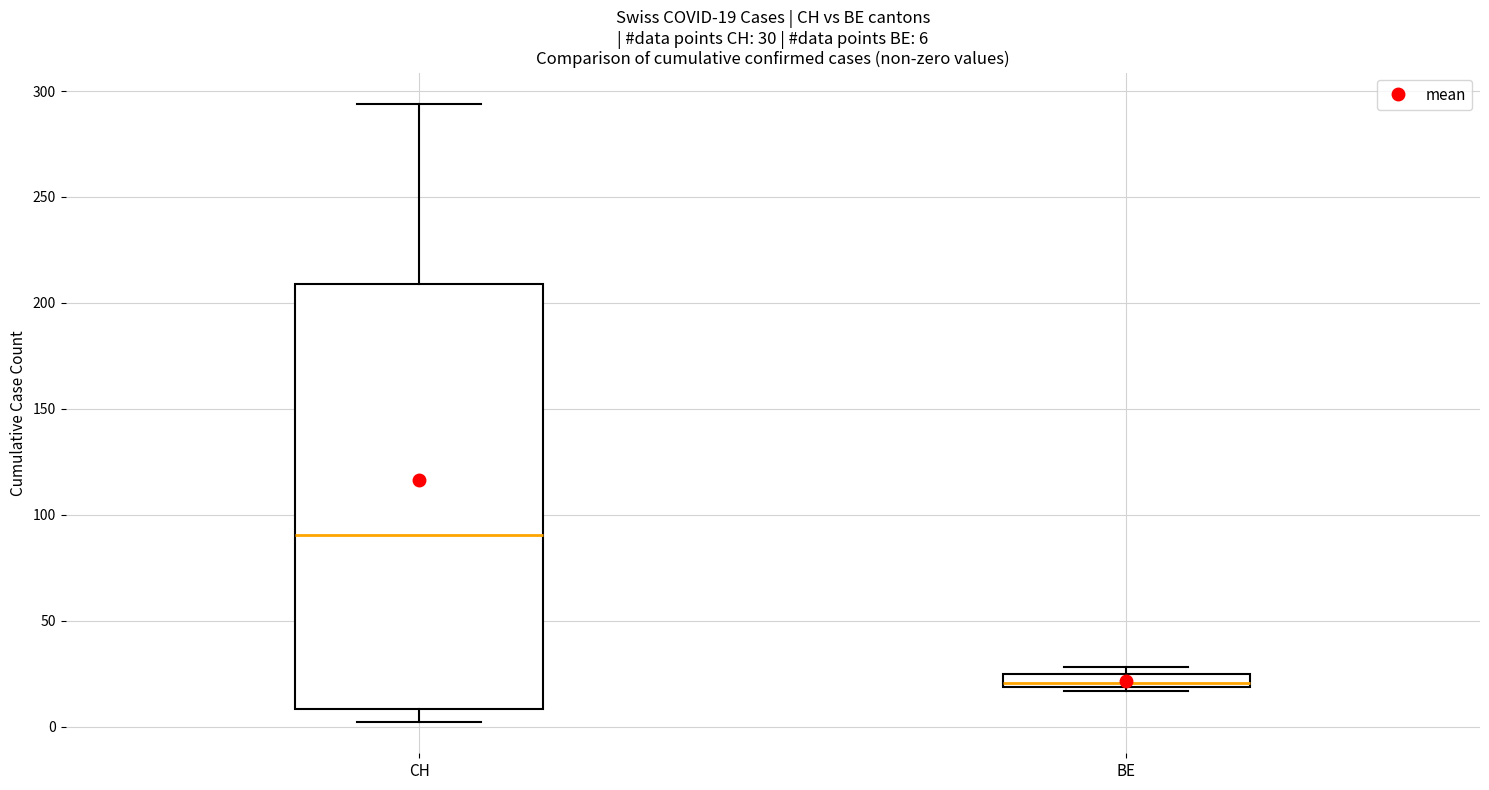

Which box is the tallest, from its lower edge to its upper edge?

CH